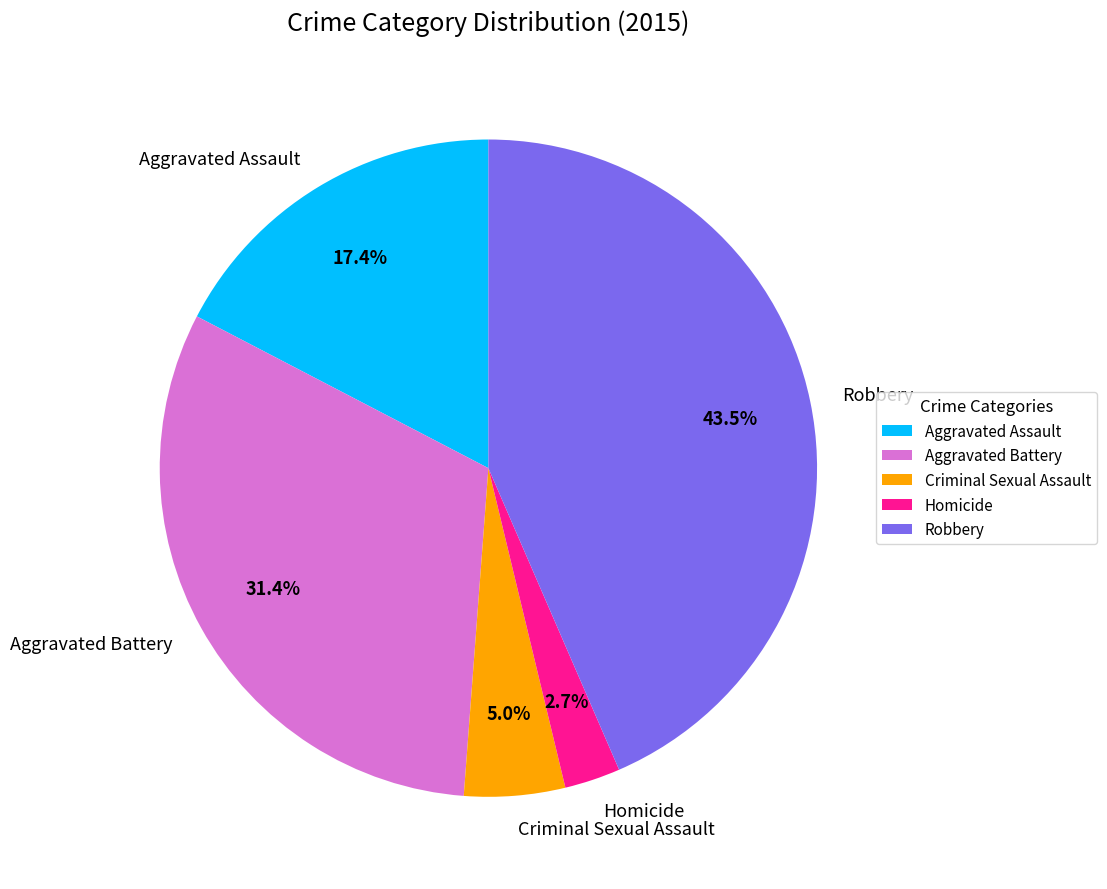

Between Criminal Sexual Assault and Homicide, which is larger?

Criminal Sexual Assault